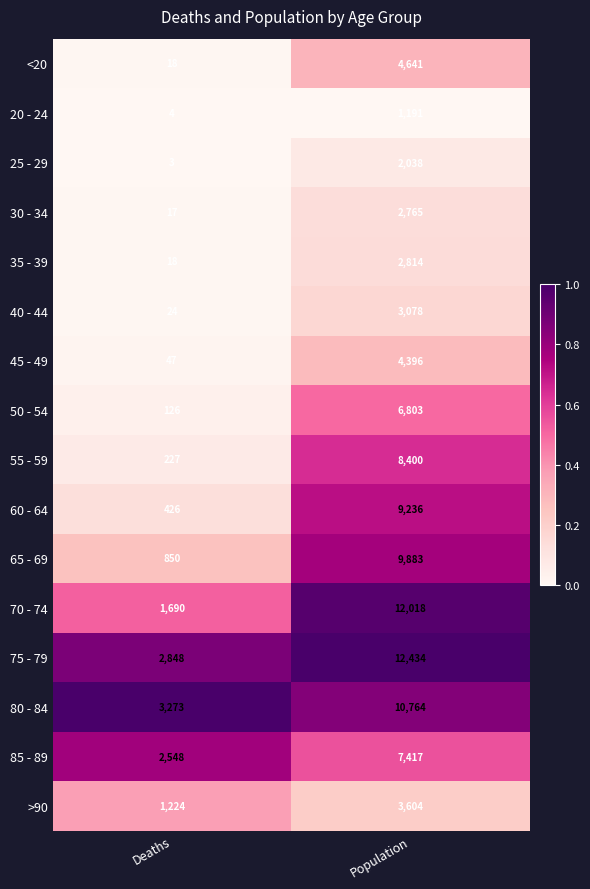

What is the sum of all 40 - 44 values?

3102